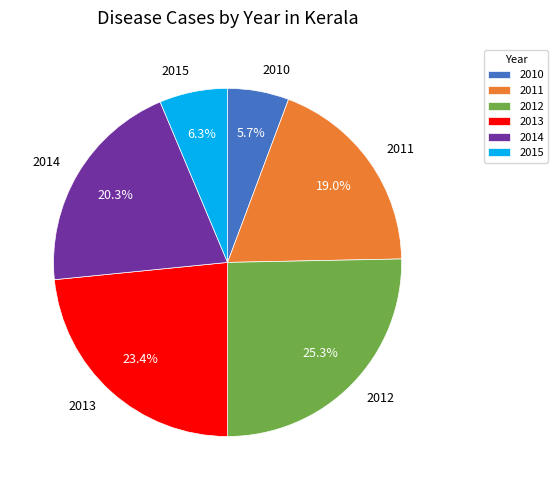

To the nearest percent, what is the combined percentage of 2010 and 2015?

12%